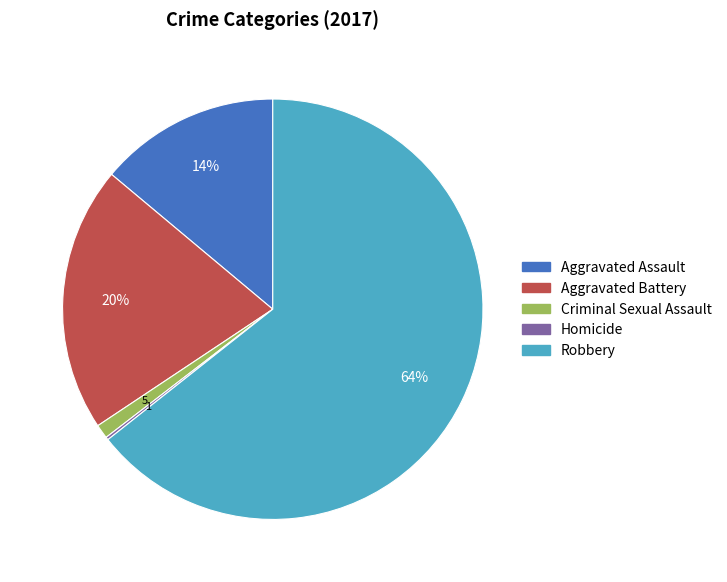

Is it true that Criminal Sexual Assault is 1% of the pie?

True